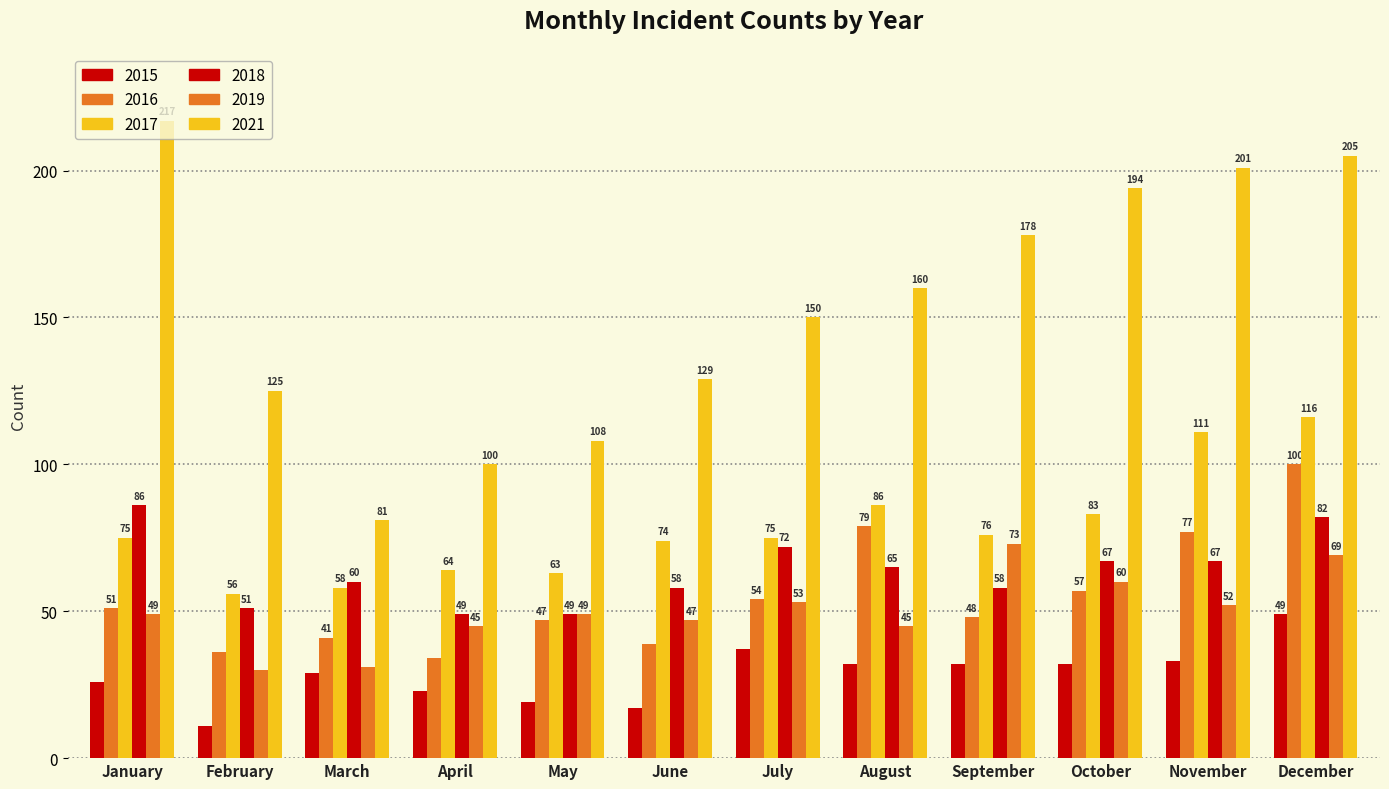

How many groups of bars are there?

12